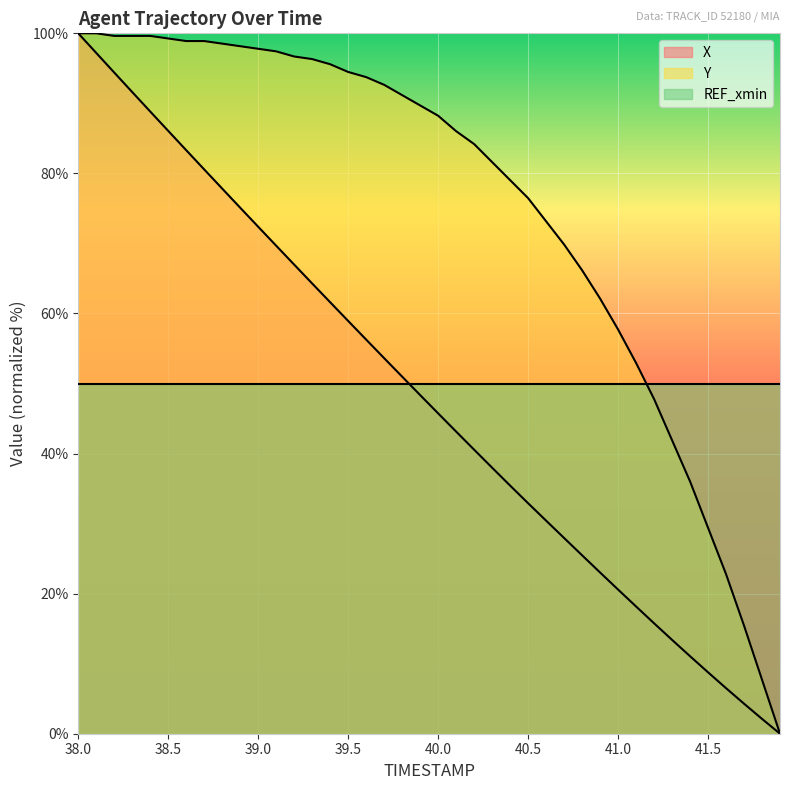

What is the difference between the highest and lowest values at 40.5?

43.6